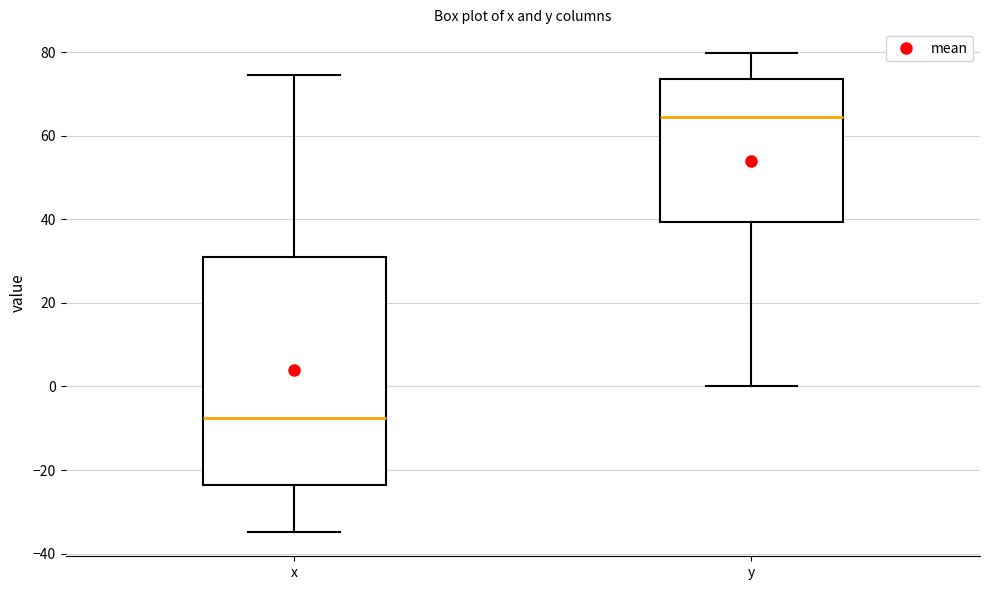

Where does the median line of the box for y sit on the y-axis? The values are not printed on the chart, so give them approximately, as read against the axis.

64